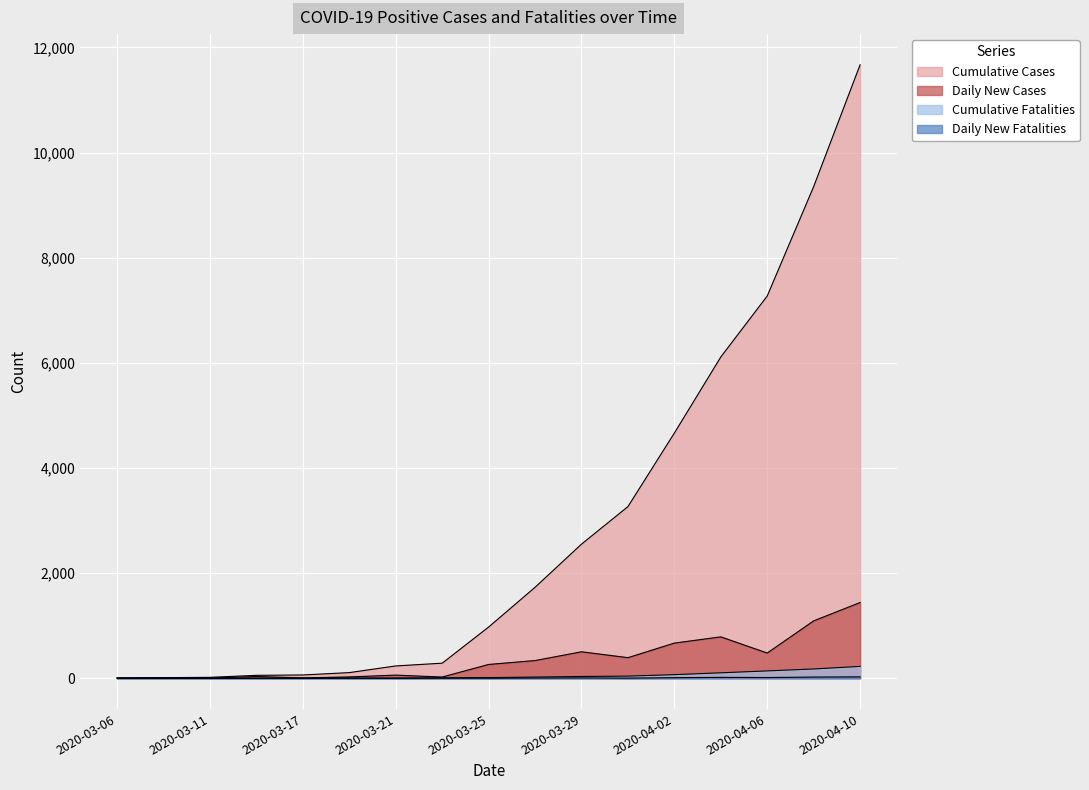

Rank the series by their maximum value, from lowest to highest.

Daily New Fatalities, Cumulative Fatalities, Daily New Cases, Cumulative Cases